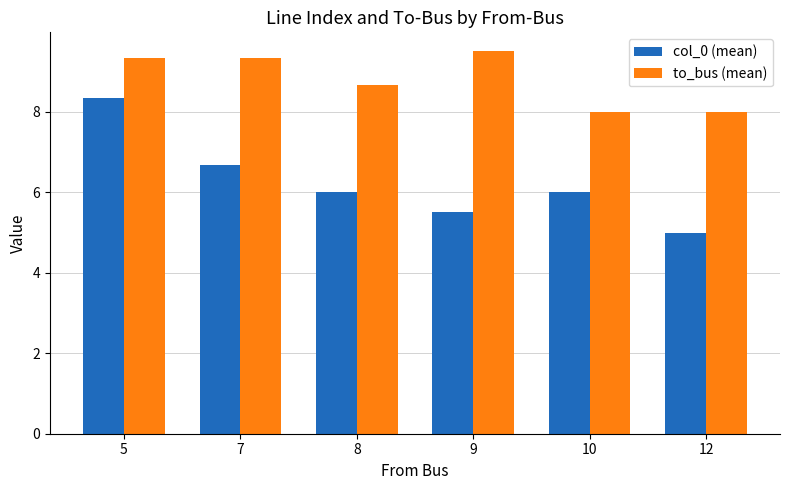

The col_0 (mean) series shows 1.4 at 12. True or false?

False